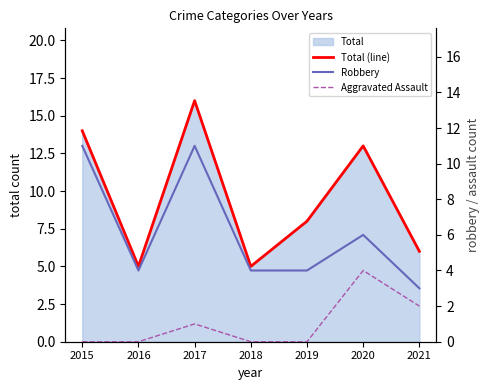

Reading right to left, list all the values displayed in this chart.

Total (line): 6	13	8	5	16	5	14
Robbery: 3	6	4	4	11	4	11
Aggravated Assault: 2	4	0	0	1	0	0